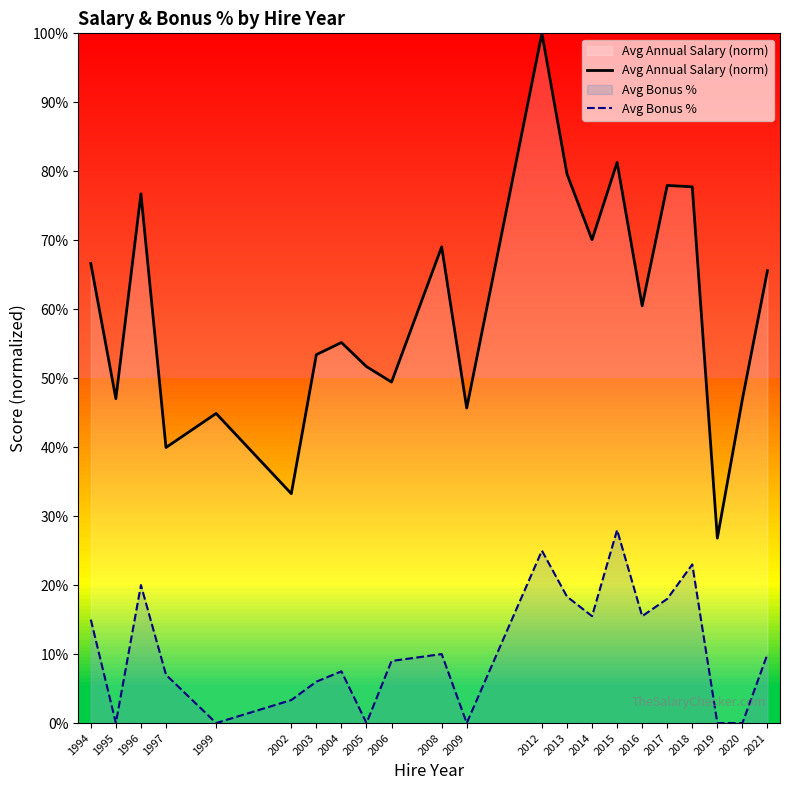

At which label does Avg Bonus % first exceed 10?

1994